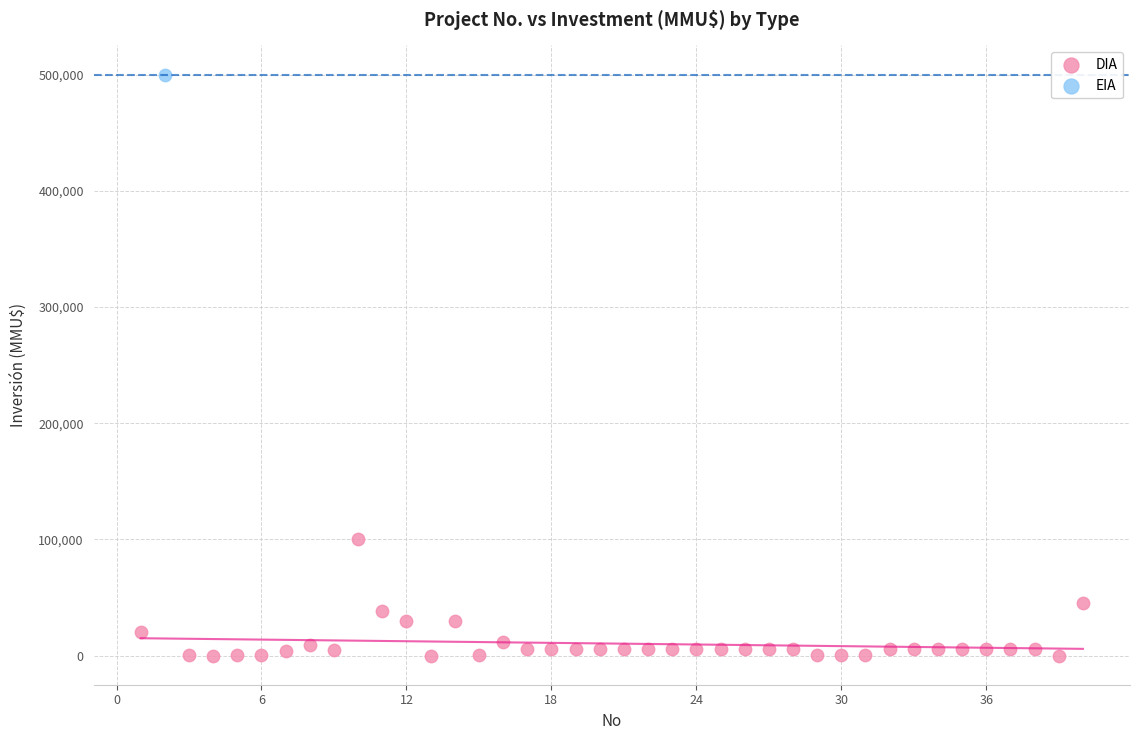

What are all the series names shown in the legend?

DIA, EIA